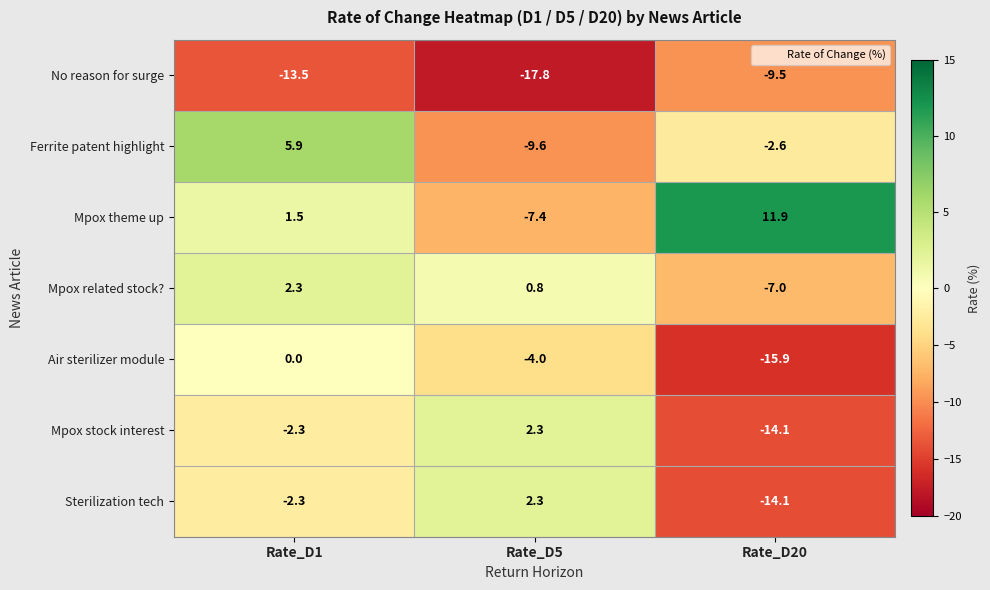

What is the sum of the No reason for surge values at Rate_D1 and Rate_D20?

-23.0